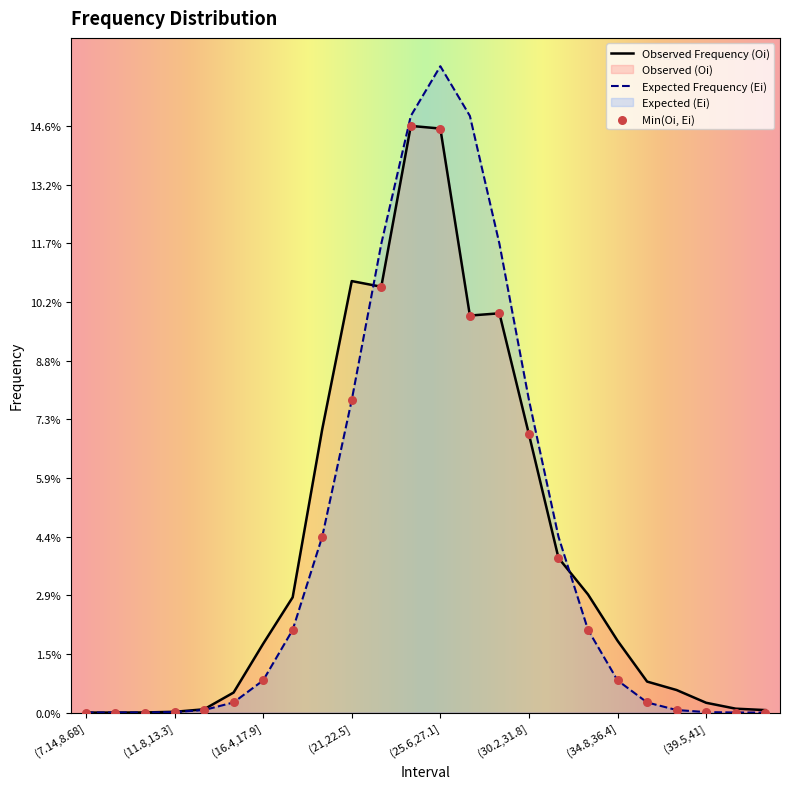

Is the value of Oi at (17.9,19.5] greater than the value of Ei_val at (39.5,41]?

Yes